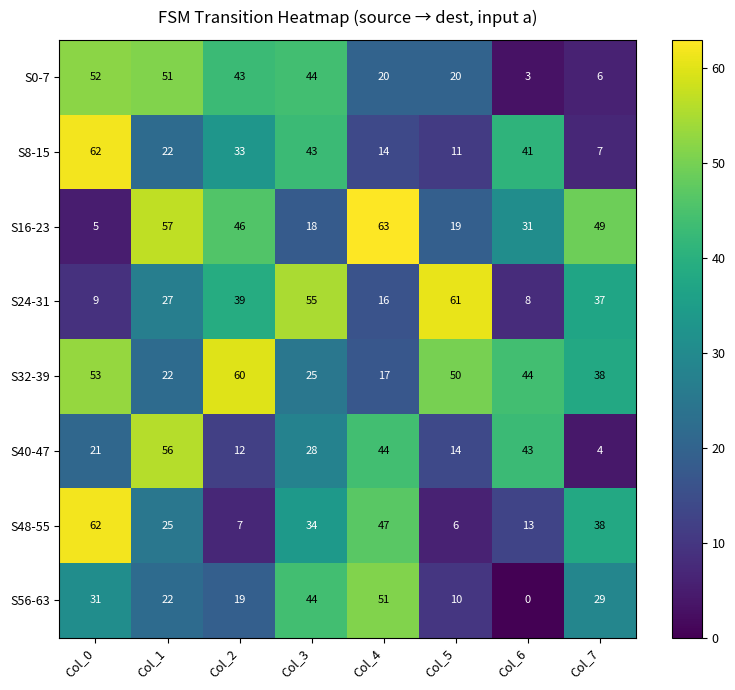

Is it true that S40-47 equals 44 at Col_4?

True